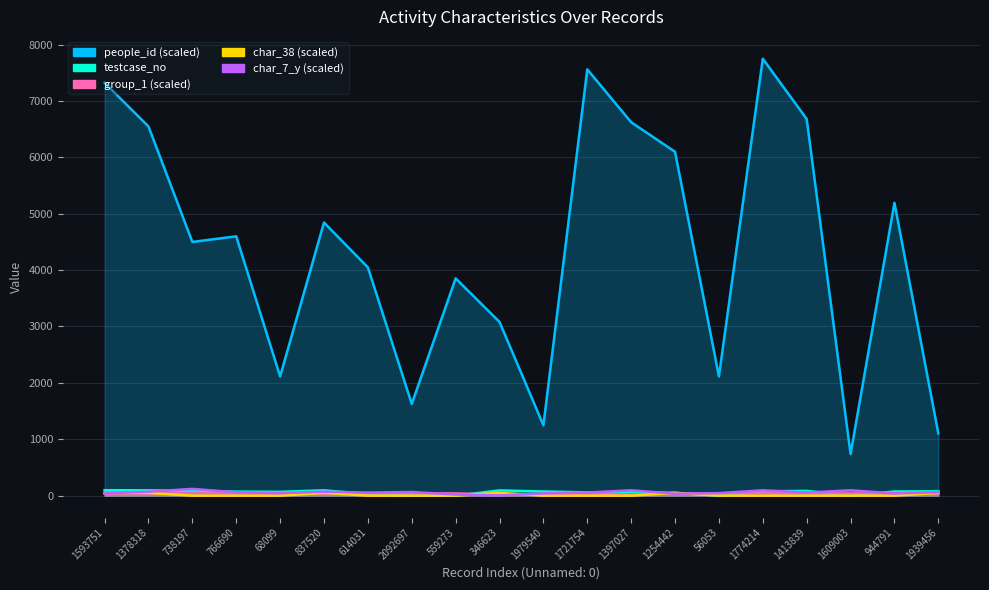

The value of testcase_no at 68099 is 68.0. True or false?

True